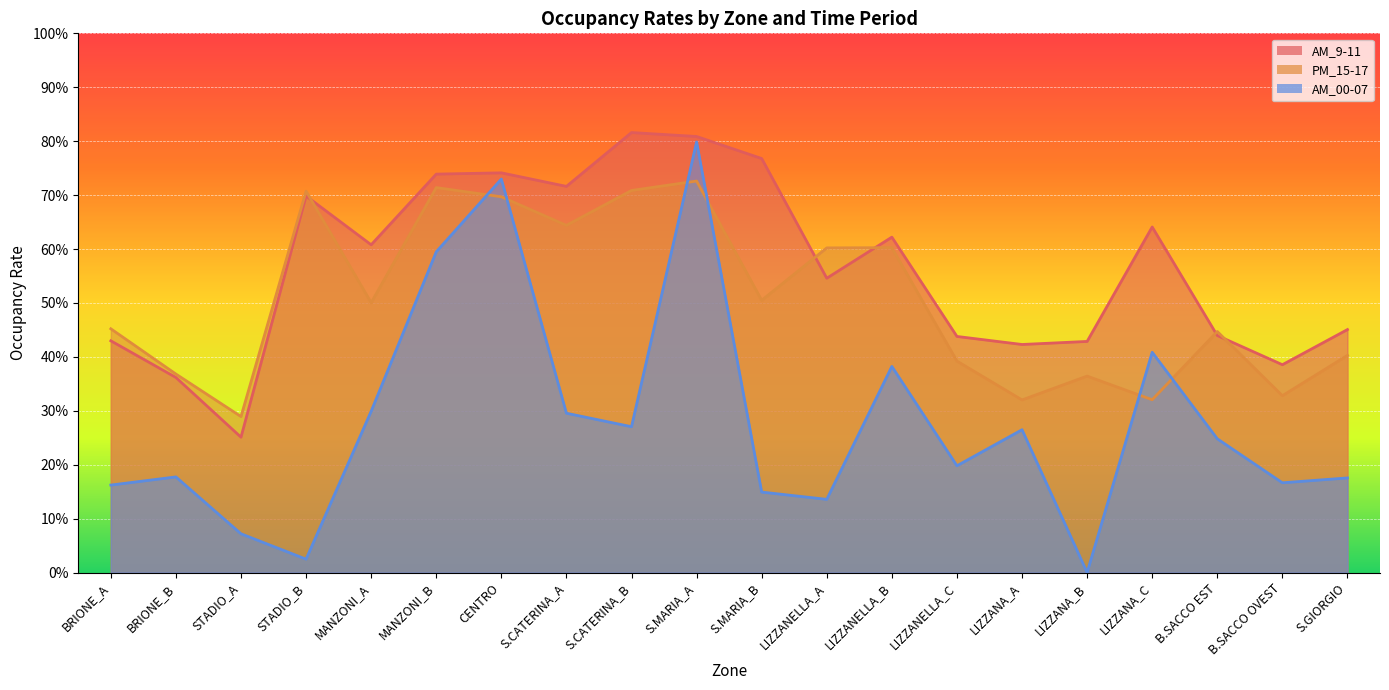

What is the label of the 5th point from the left?

MANZONI_A